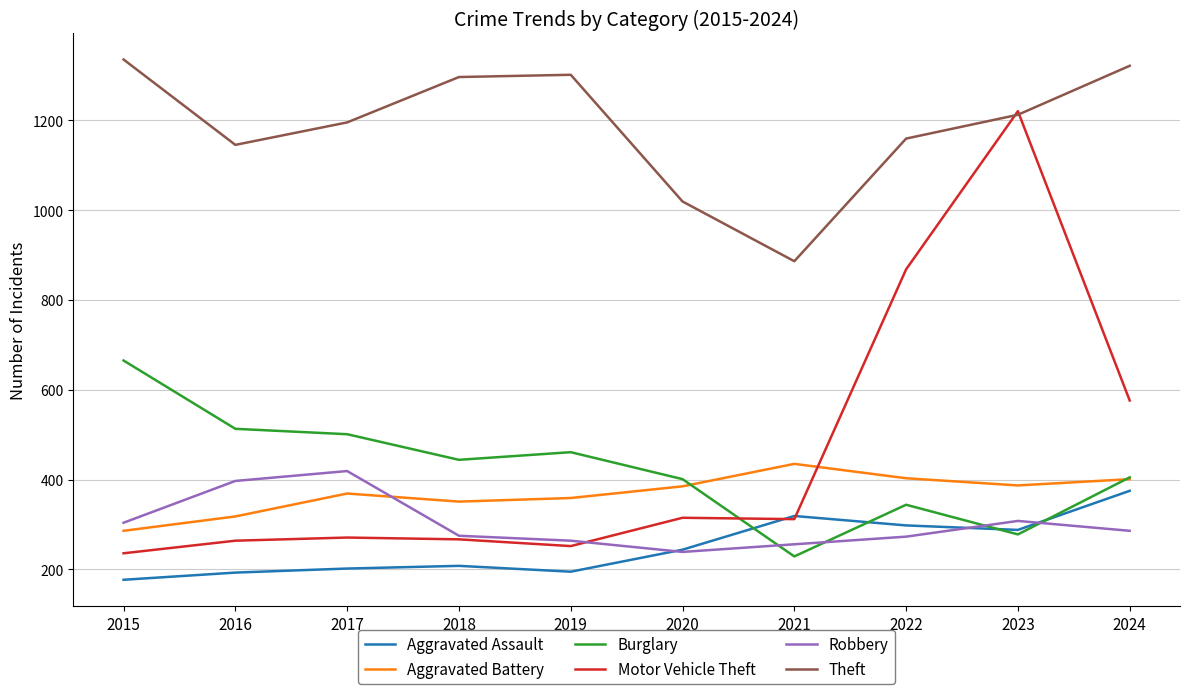

Is this an area chart (filled region under the line)?

No